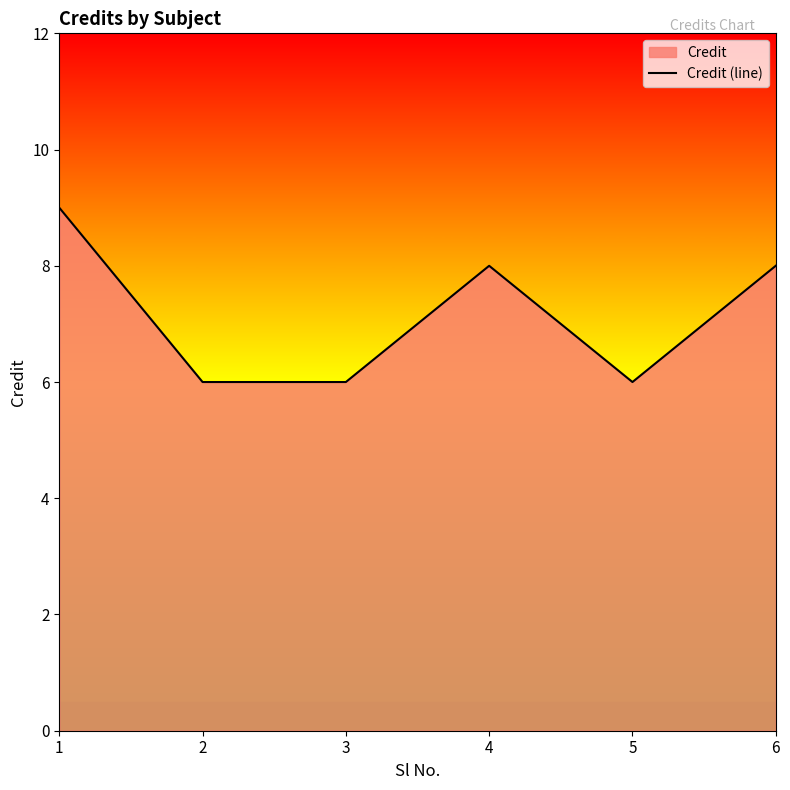

Approximately how many times larger is the value at 2 compared to 5?

1.0